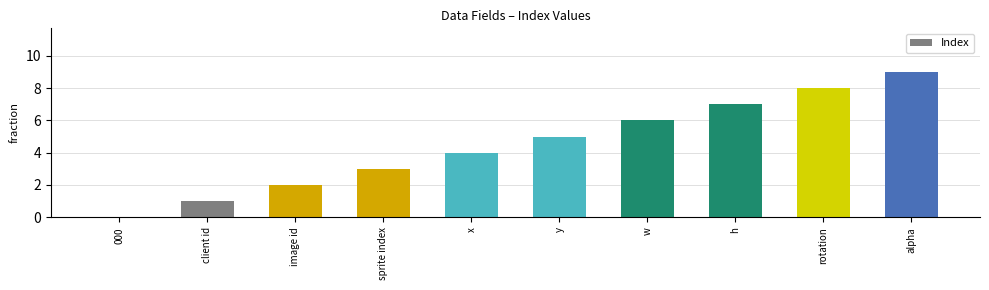

Is it true that the value at image id is 3?

False